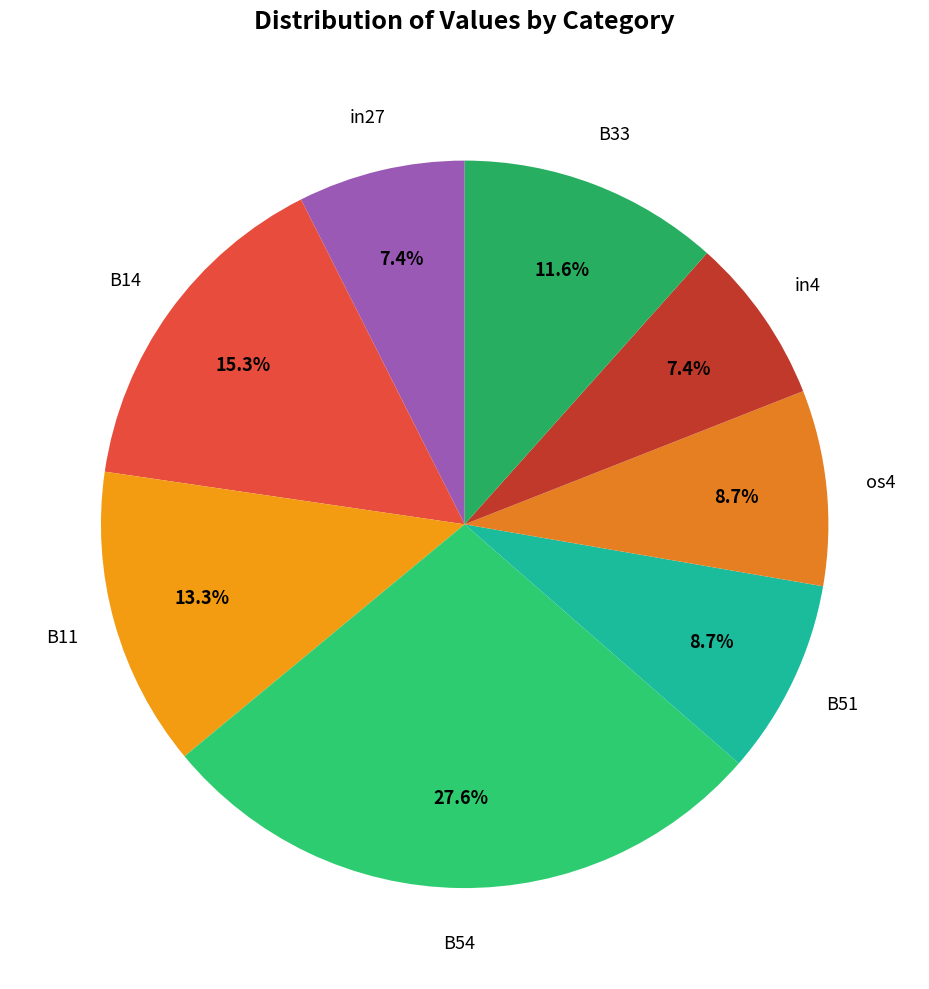

To the nearest percent, what is the difference between the largest and smallest slice percentages?

20%